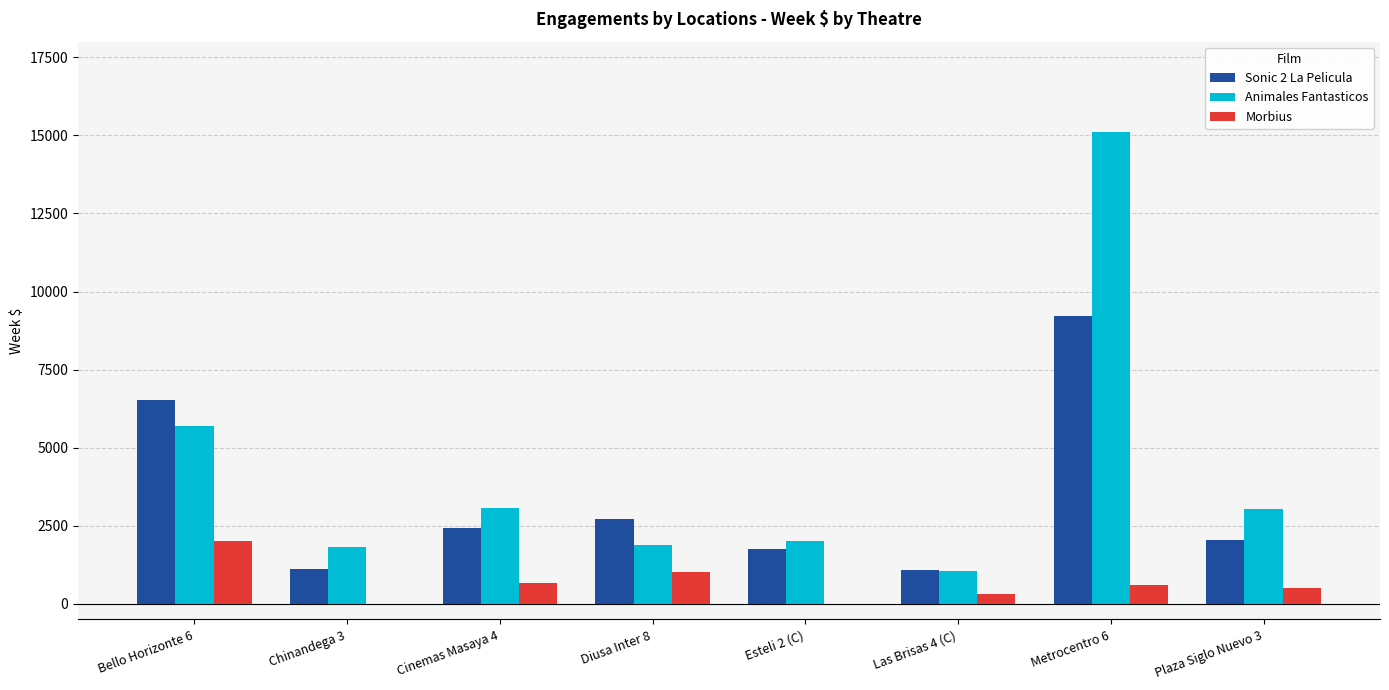

What is the sum of all Sonic 2 La Pelicula values?

26907.0